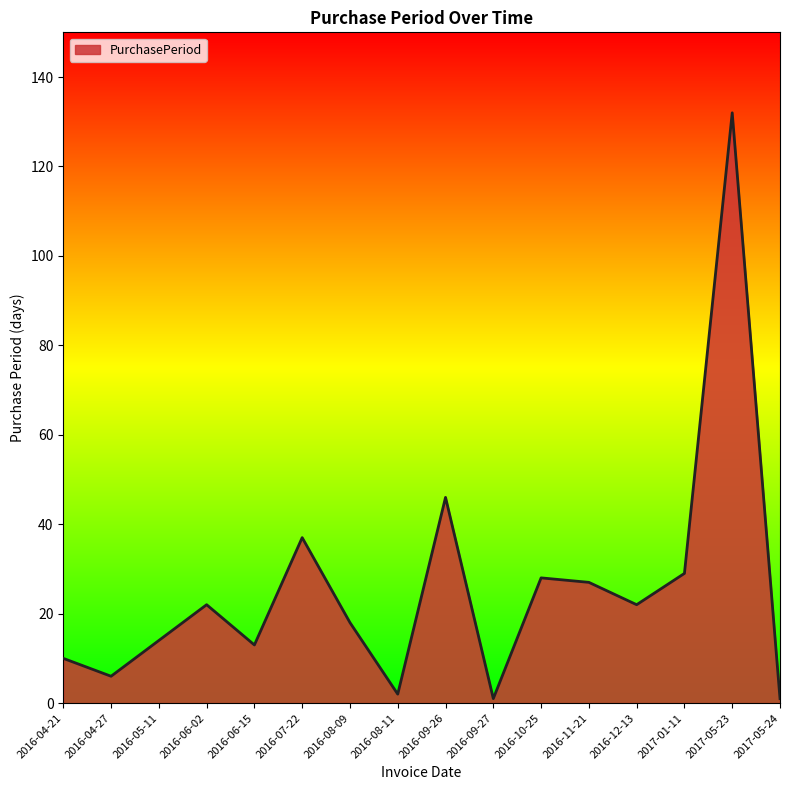

Where is the first local minimum?

2016-04-27